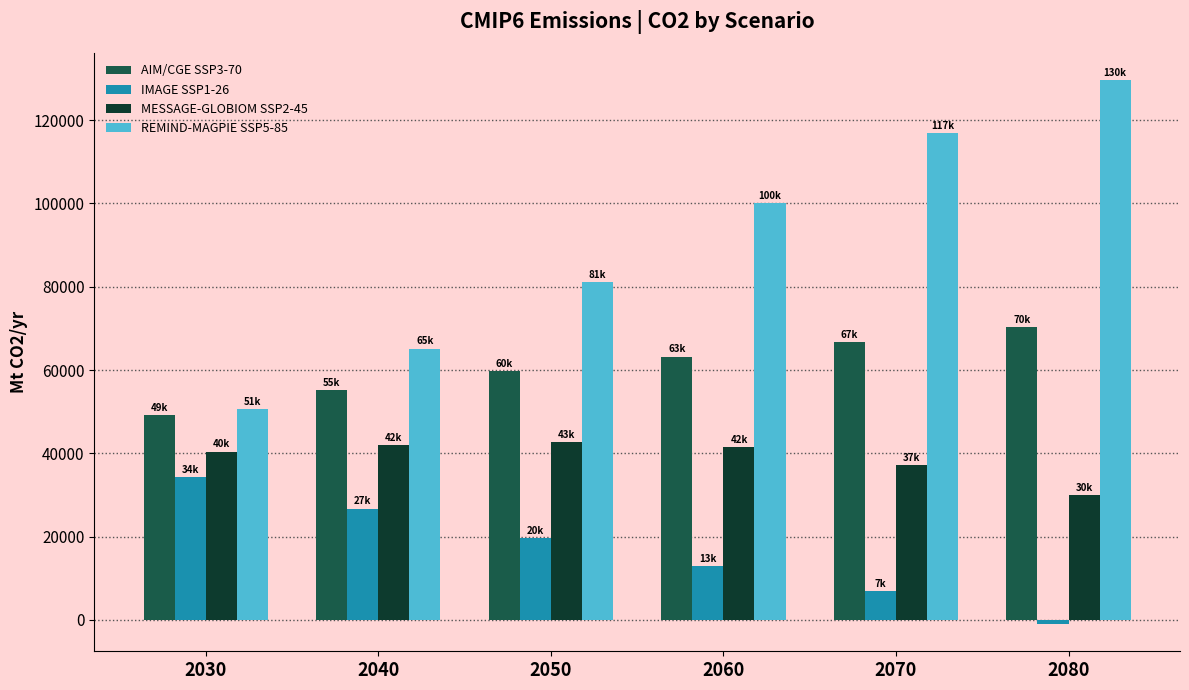

True or false: IMAGE SSP1-26 has a value of 34261.5 at 2050.

False